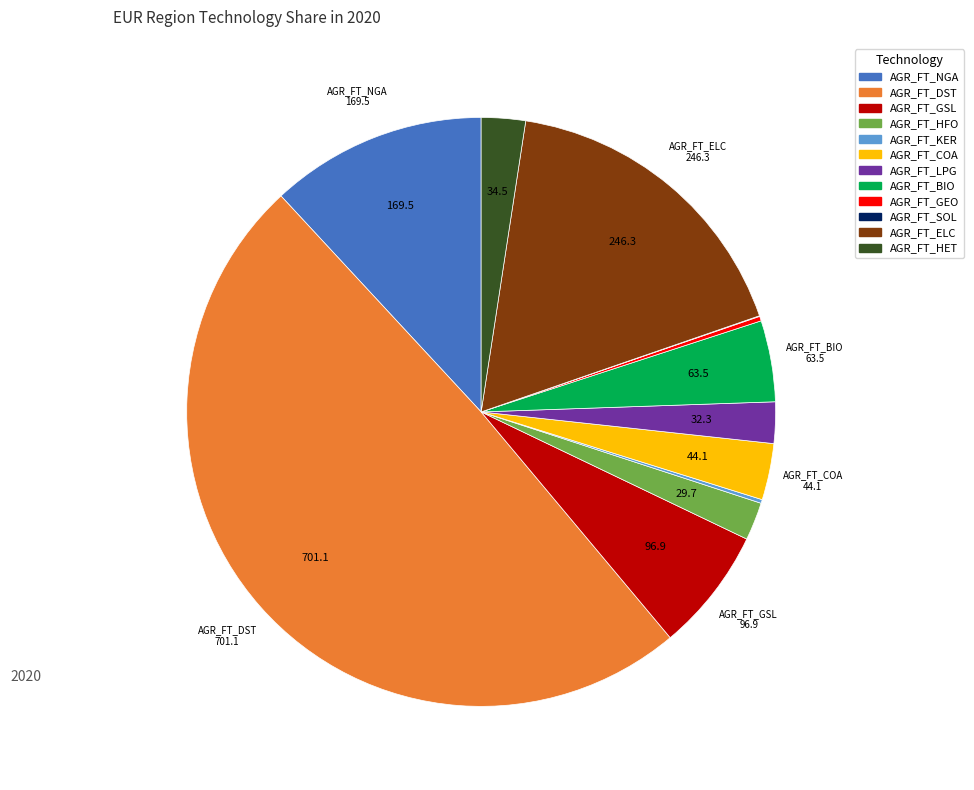

Is AGR_FT_HET the majority of the pie?

No